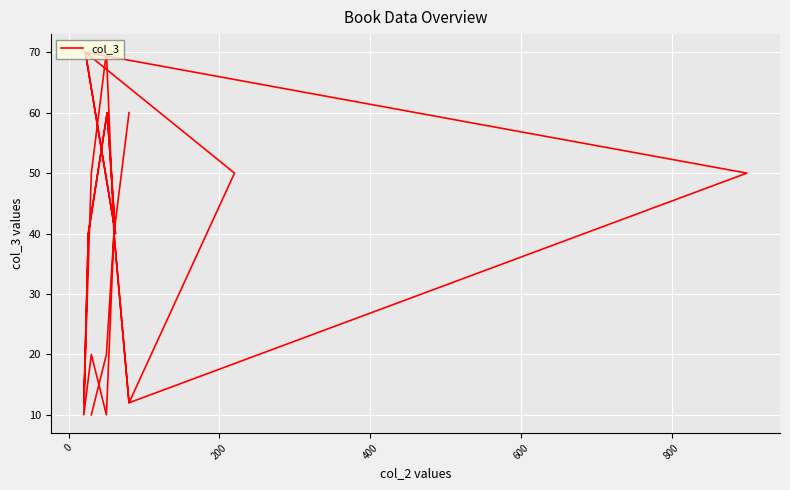

What is the difference between the maximum and second lowest values?

60